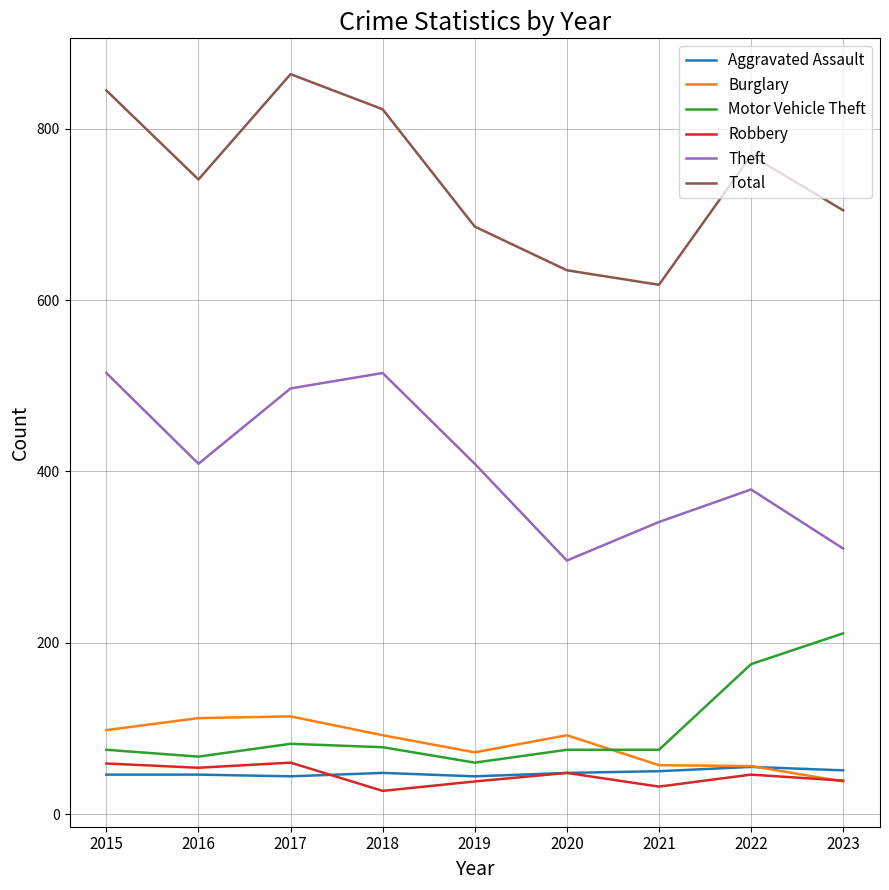

Does the chart display data point markers on the line(s)?

No